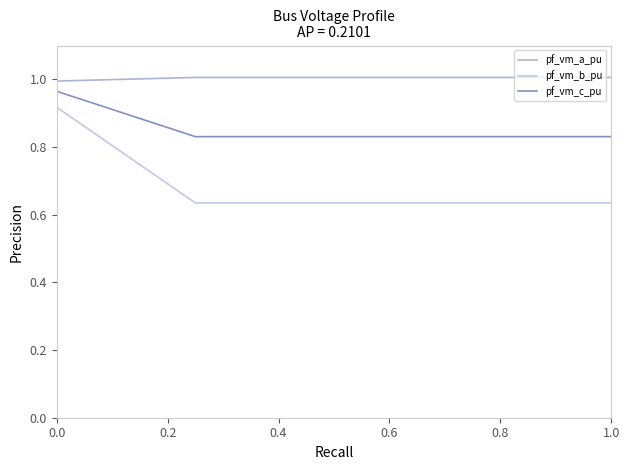

How many pf_vm_c_pu values are between 0 and 1?

5